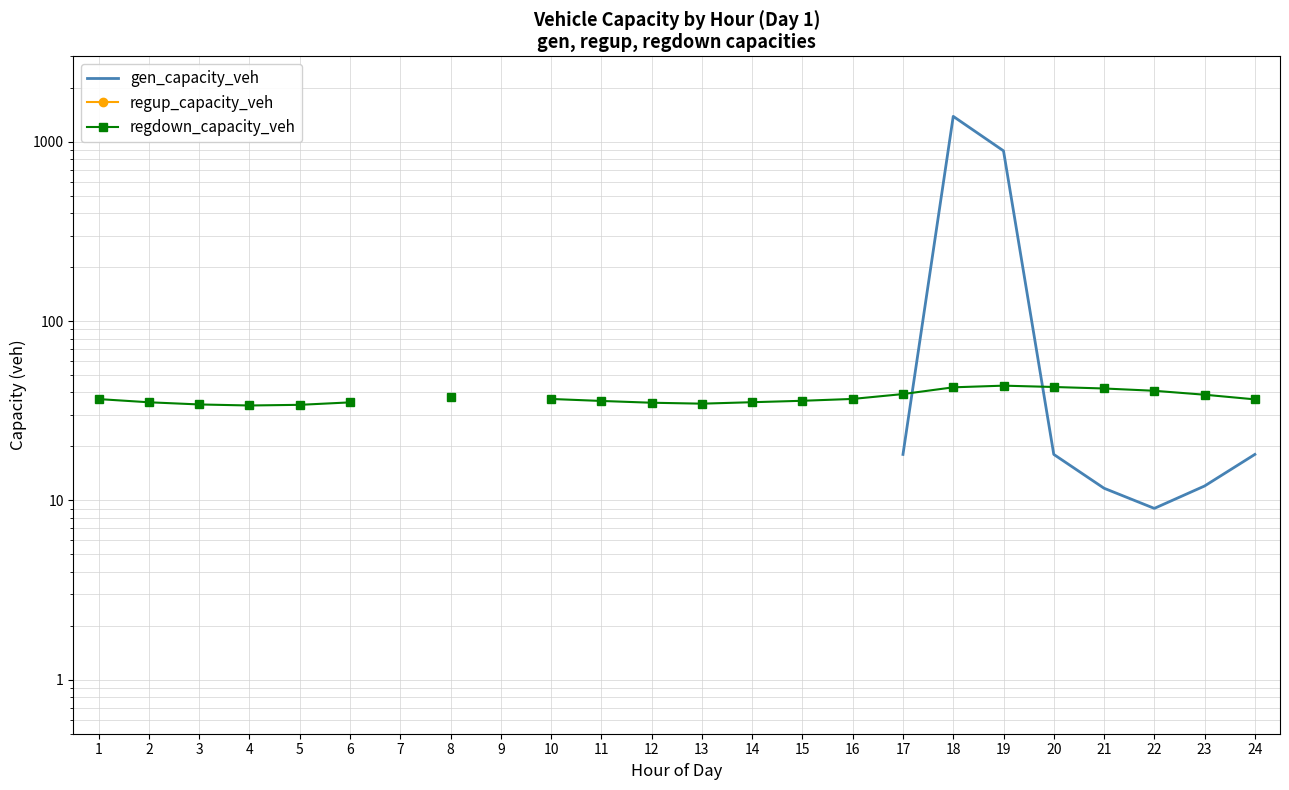

Which series ends up on top after the final intersection of gen_capacity_veh and regdown_capacity_veh?

regdown_capacity_veh